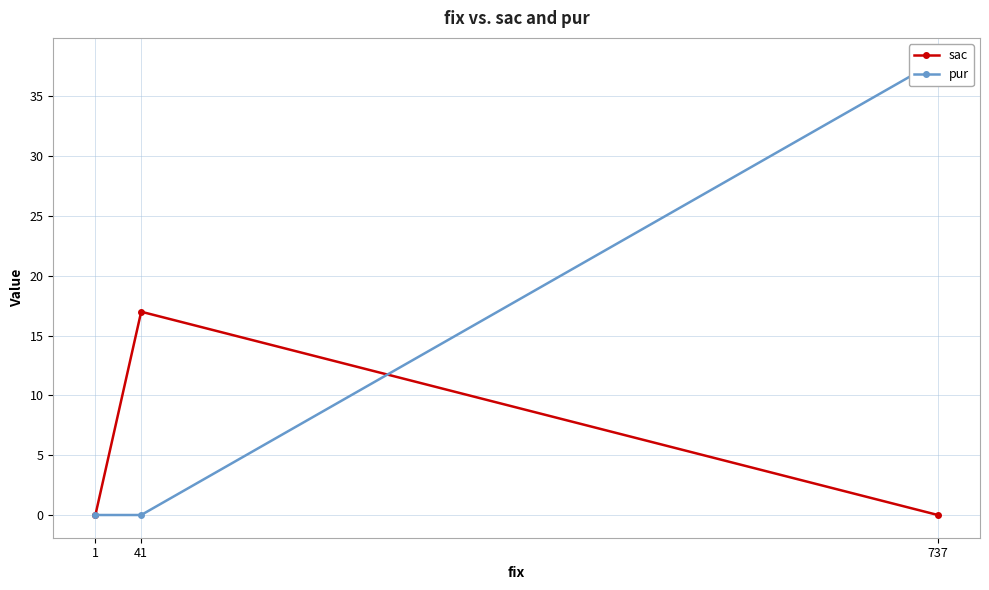

At which label does sac reach its minimum?

737